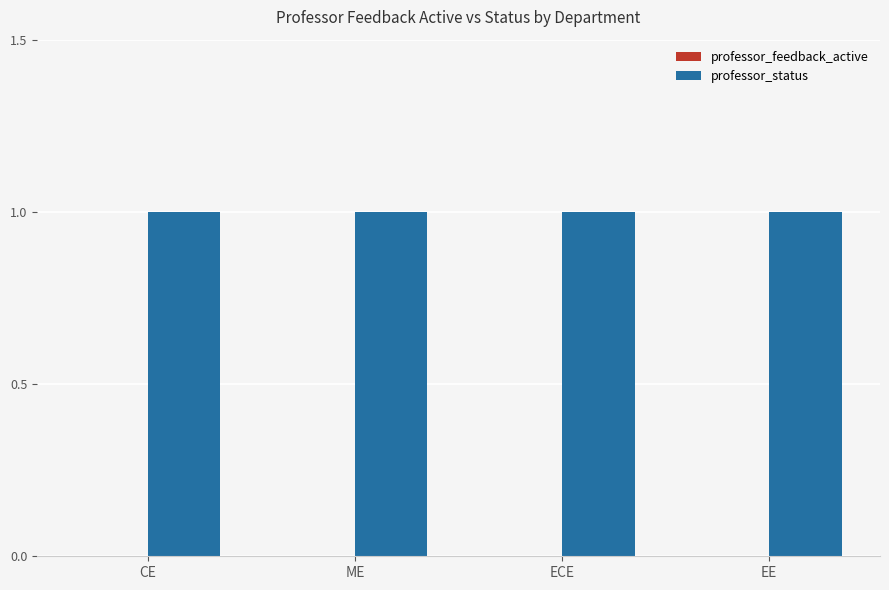

What is the spread (max minus min) of values at ME?

1